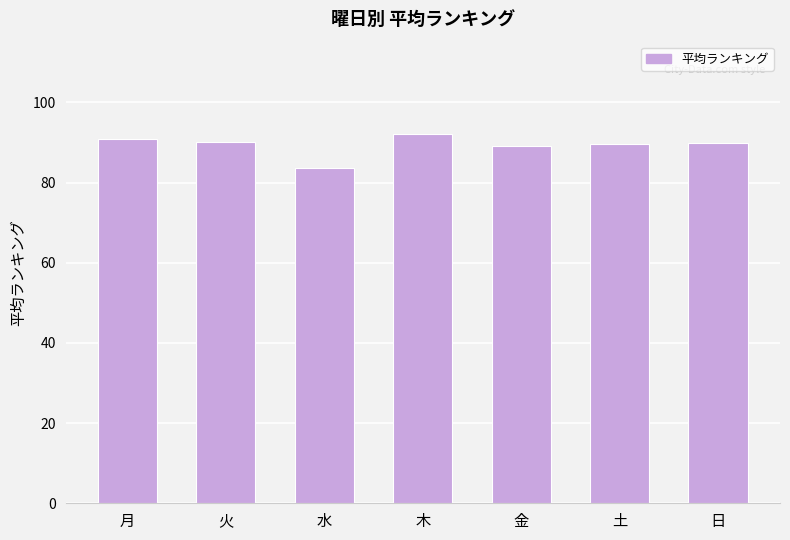

What is the minimum value shown in the chart?

83.5